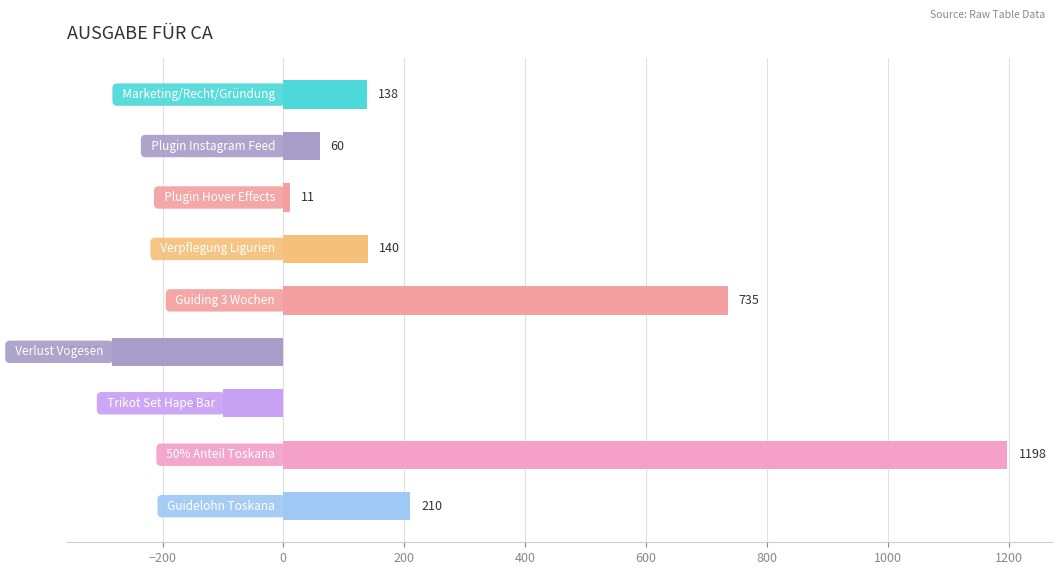

What is the maximum value shown in the chart?

1198.0